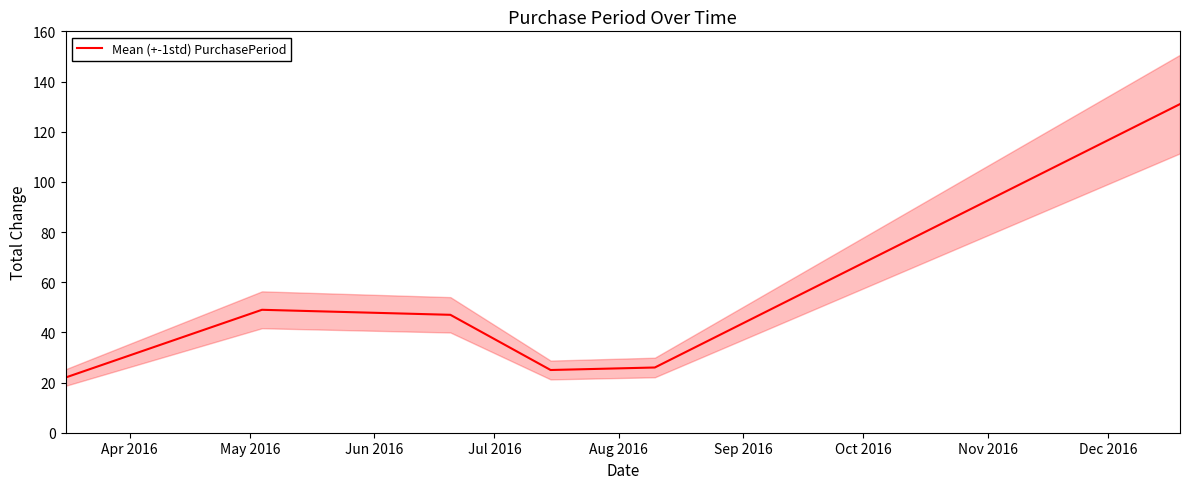

Where is the first local maximum?

May 2016